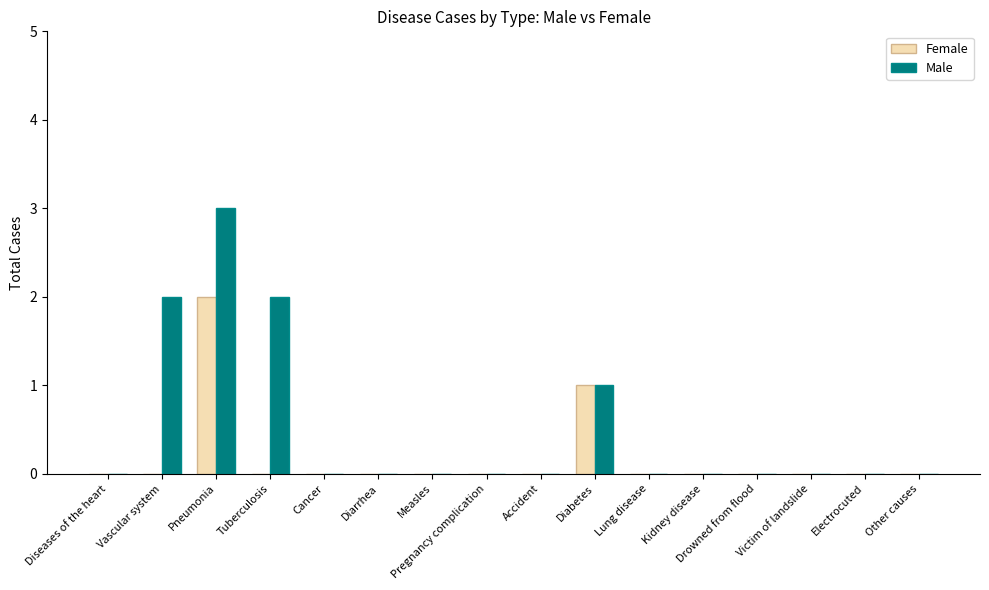

Reading left to right, list all the values displayed in this chart.

Female: 0	0	2	0	0	0	0	0	0	1	0	0	0	0	0	0
Male: 0	2	3	2	0	0	0	0	0	1	0	0	0	0	0	0